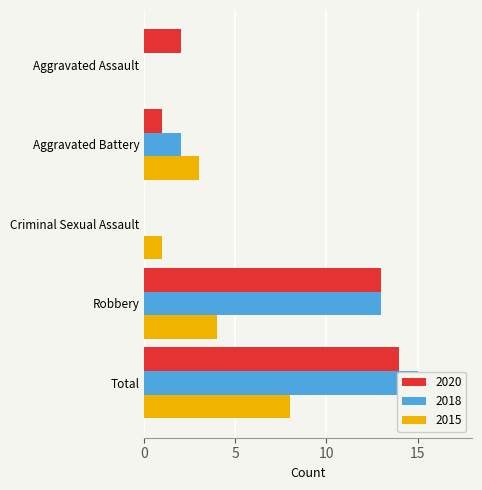

What is the label of the 4th bar from the right?

Aggravated Battery